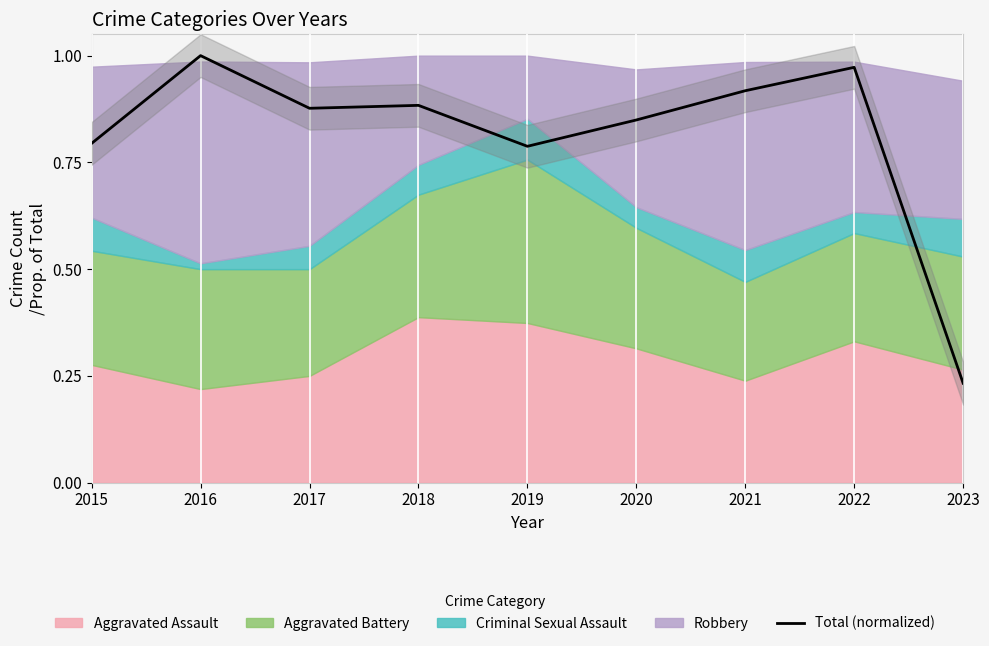

Is it true that the value at 2018 is 0.9?

True